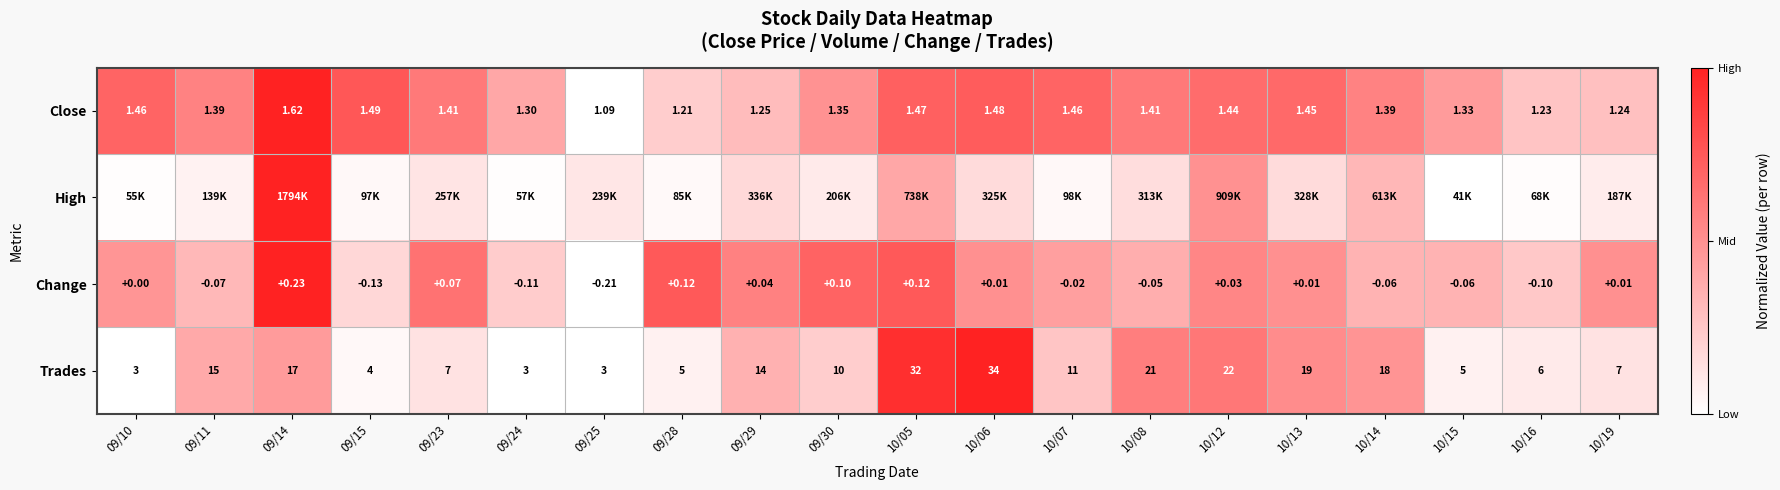

Which category has the lowest value in the Close series?

09/25